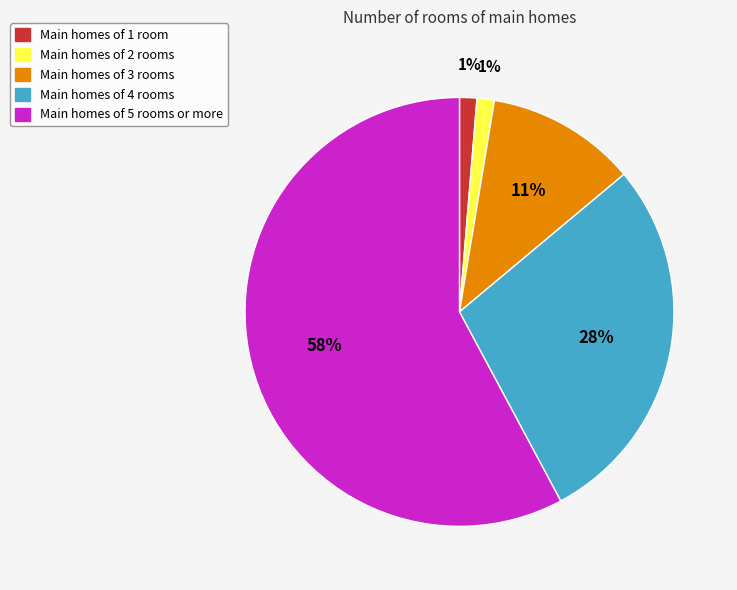

Is there a majority slice in this chart?

Yes